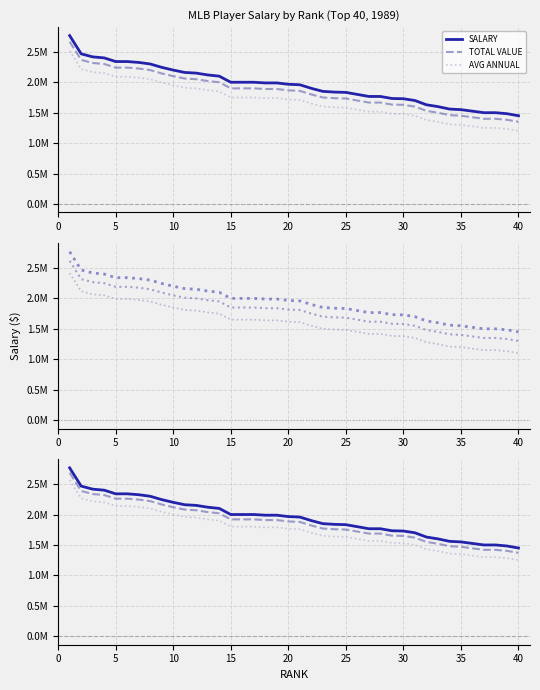

True or false: TOTAL VALUE and AVG ANNUAL cross at least once.

False